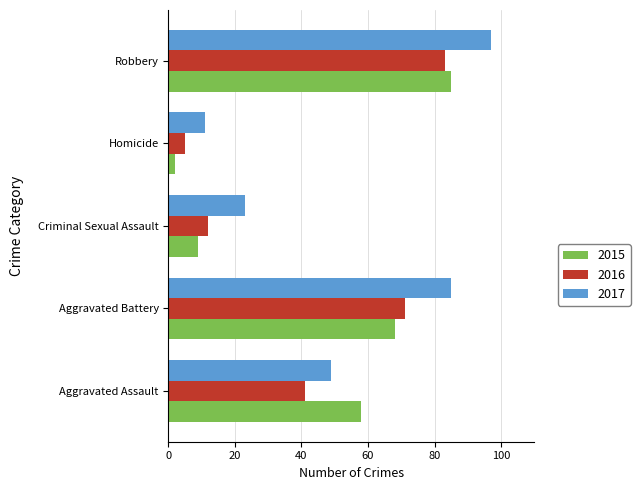

What is the greatest value displayed?

97